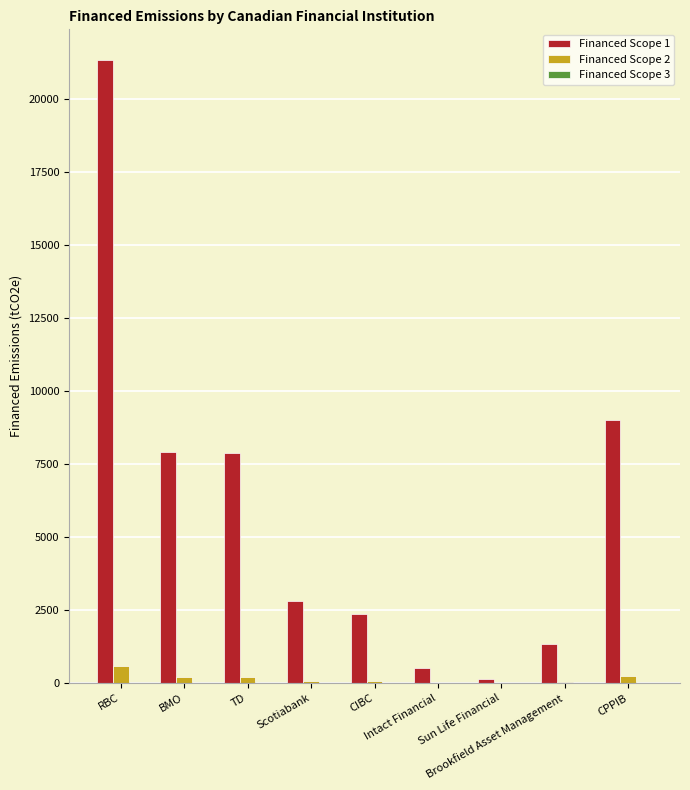

Where is Financed Scope 1 nearest to the value 10721?

CPPIB